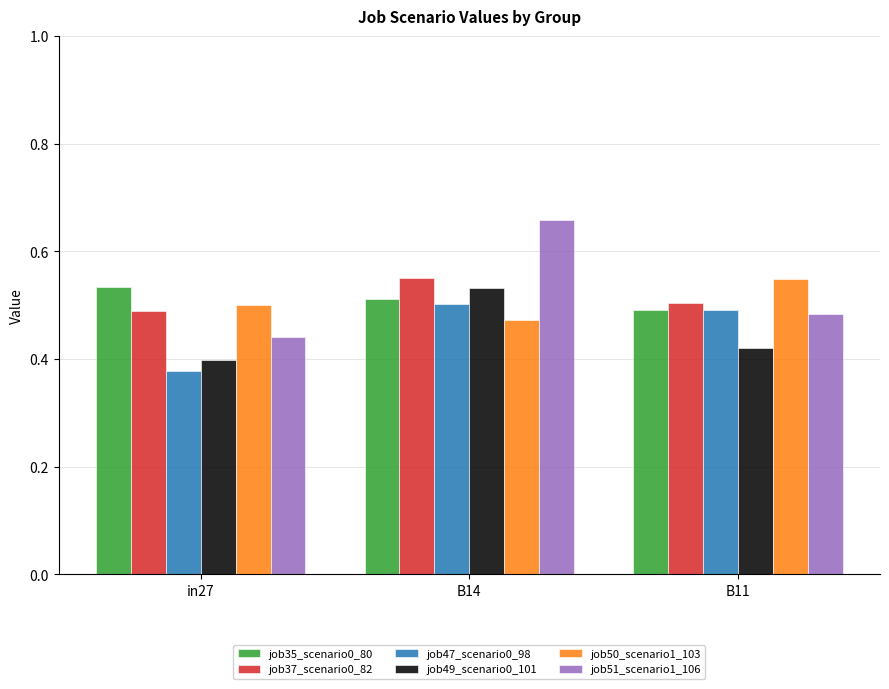

What is the sum of the job37_scenario0_82 values at B14 and B11?

1.1